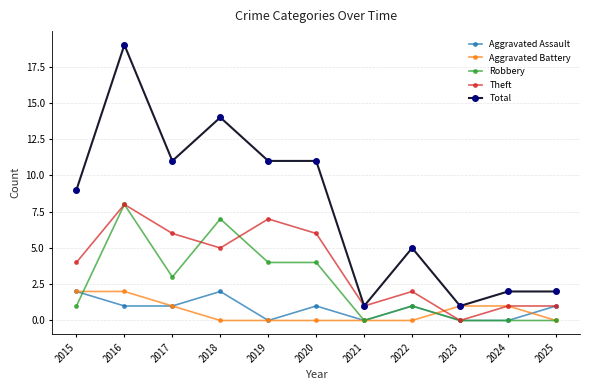

At which category is the sum across all series the highest?

2016